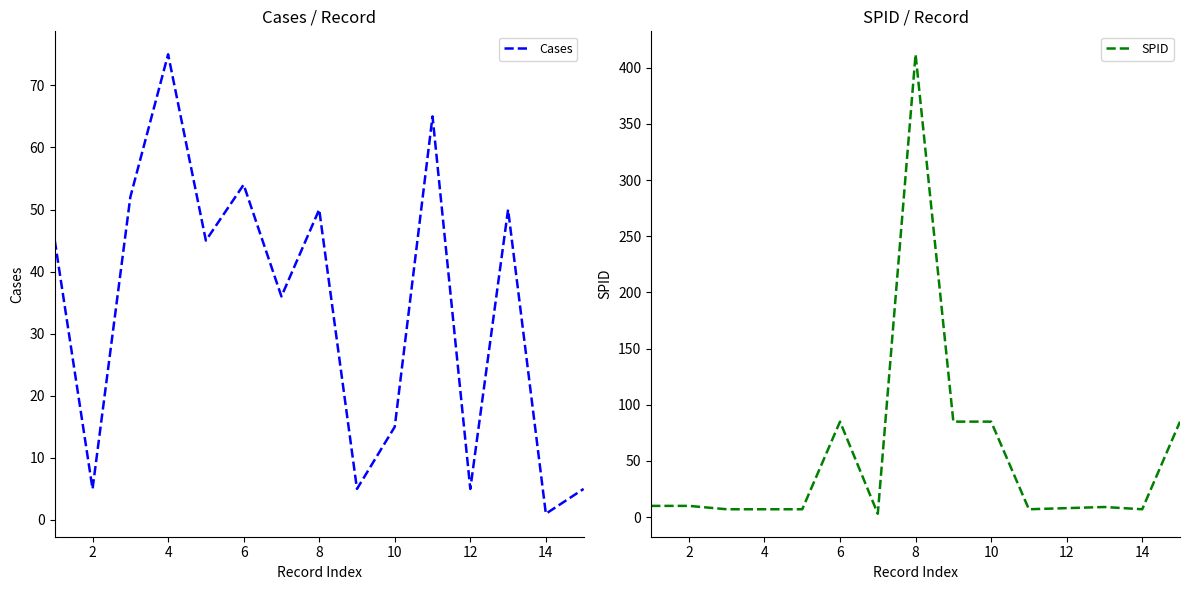

What is the approximate value of SPID at 2, to the nearest 10?

10